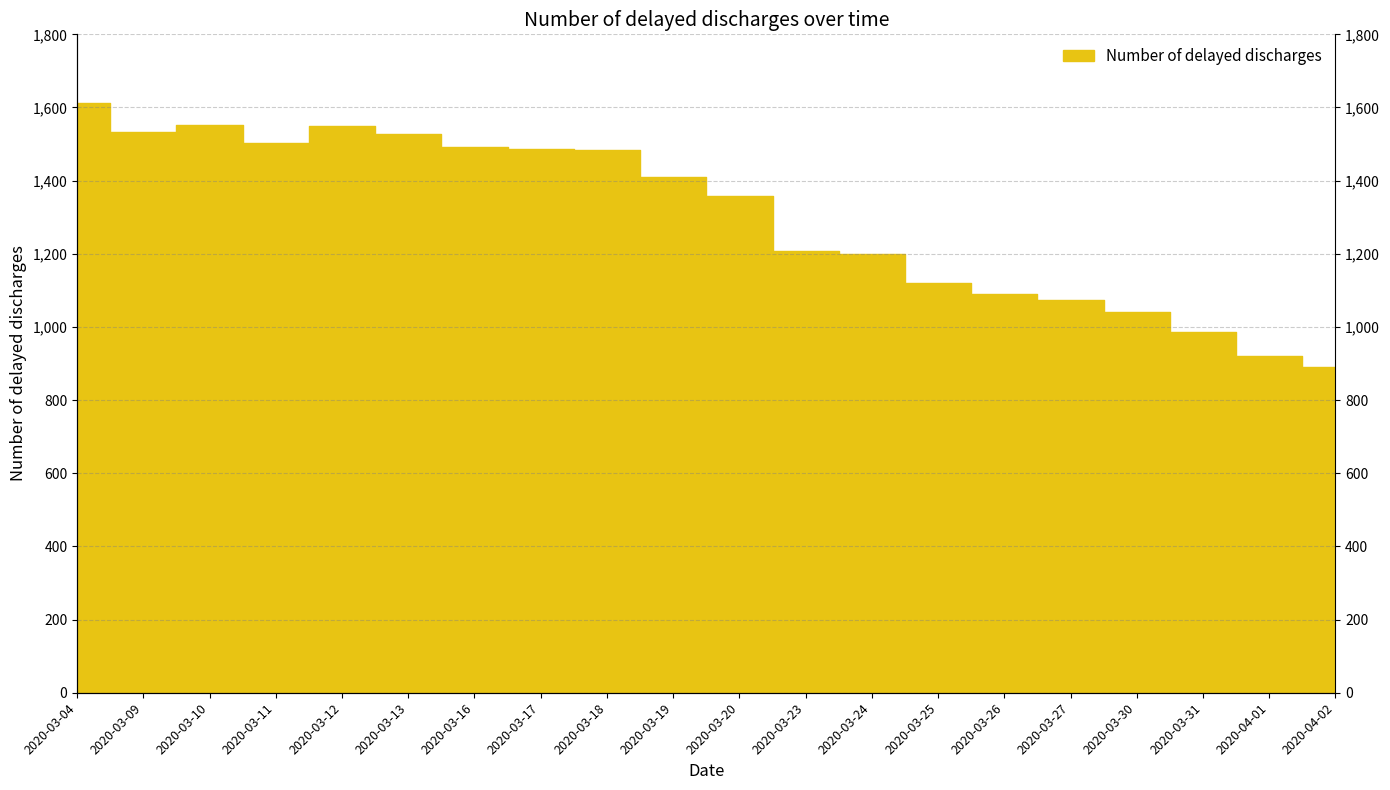

Reading left to right, extract all data points from this chart.

1612	1533	1553	1502	1549	1528	1492	1487	1483	1411	1358	1209	1200	1120	1090	1075	1041	987	921	890